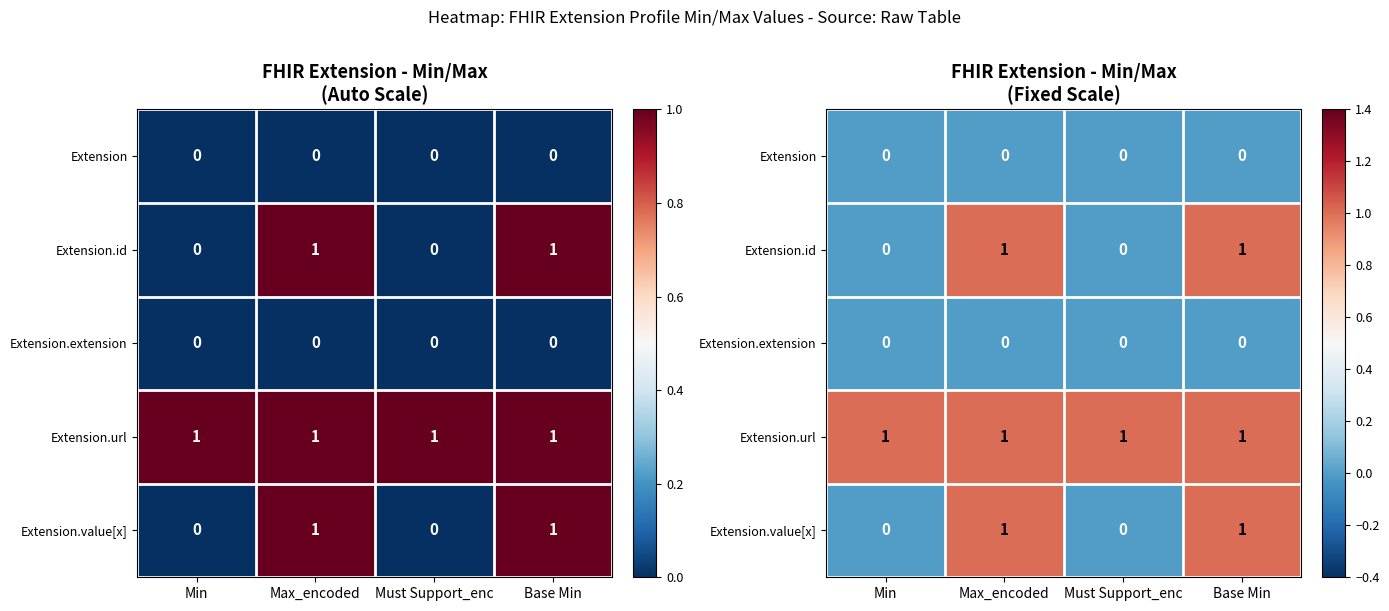

Rank the series at Min from highest to lowest value.

Extension.url, Extension, Extension.id, Extension.extension, Extension.value[x]